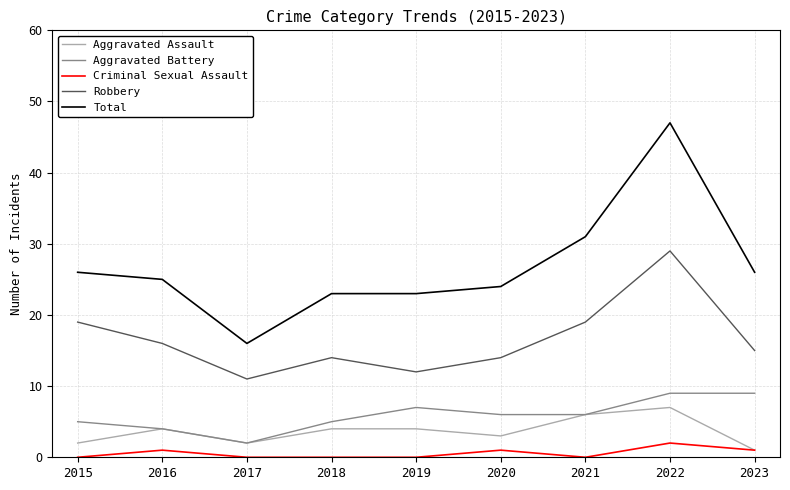

The value of Criminal Sexual Assault at 2019 is 0. True or false?

True